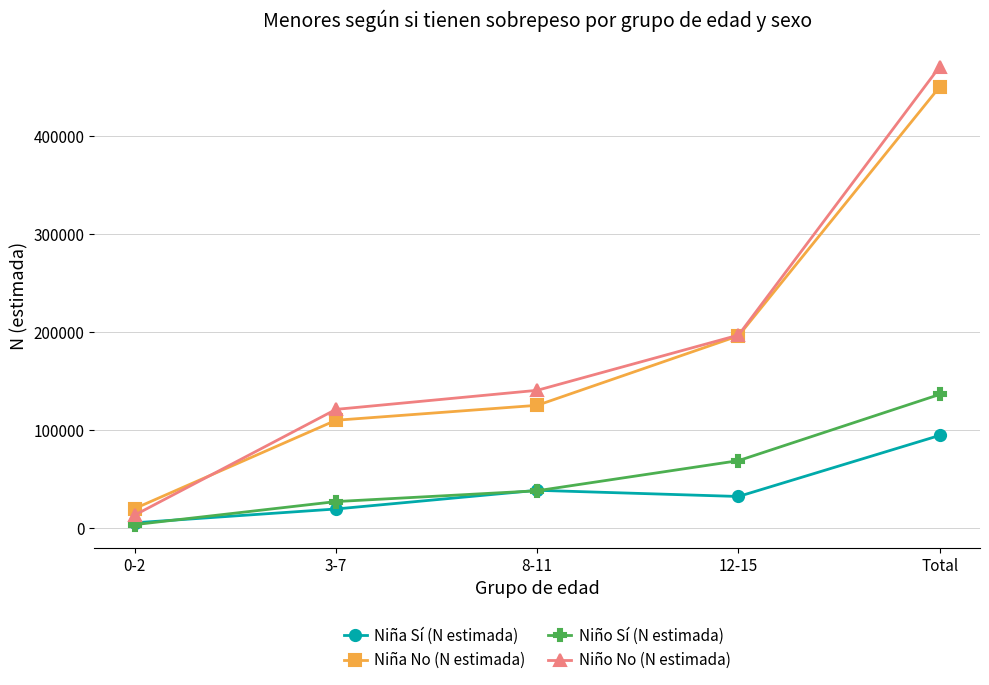

What is the difference between the Niño Sí (N estimada) values at 0-2 and 12-15?

65365